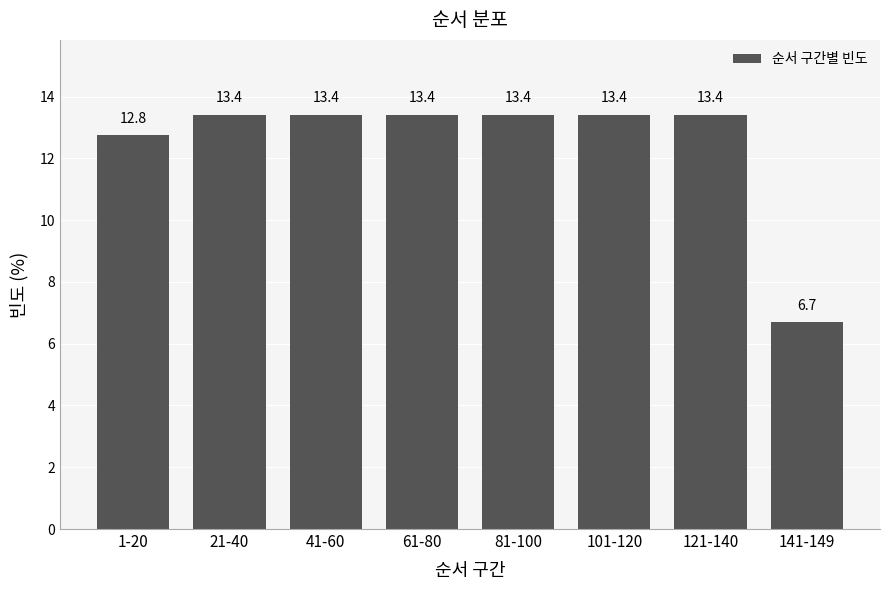

Reading right to left, extract all data points from this chart.

6.7	13.4	13.4	13.4	13.4	13.4	13.4	12.8